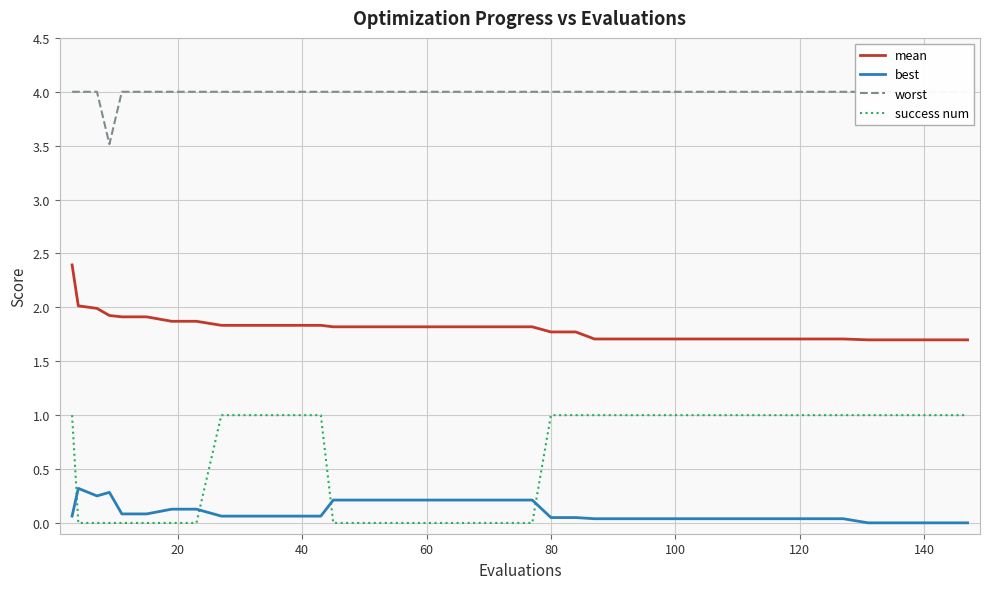

What is the highest value of the mean series?

2.4